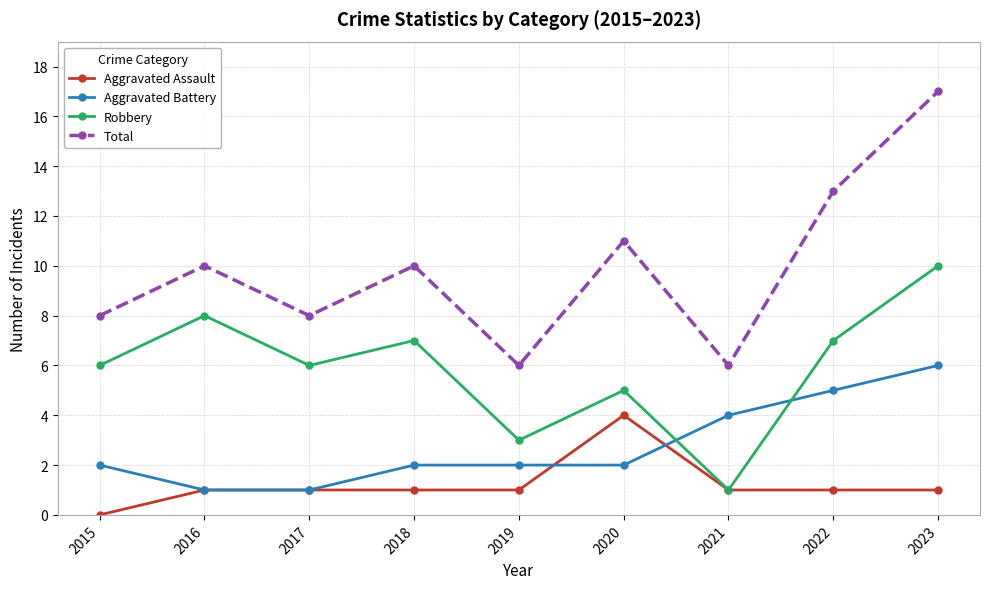

True or false: Total and Robbery intersect in this chart.

False